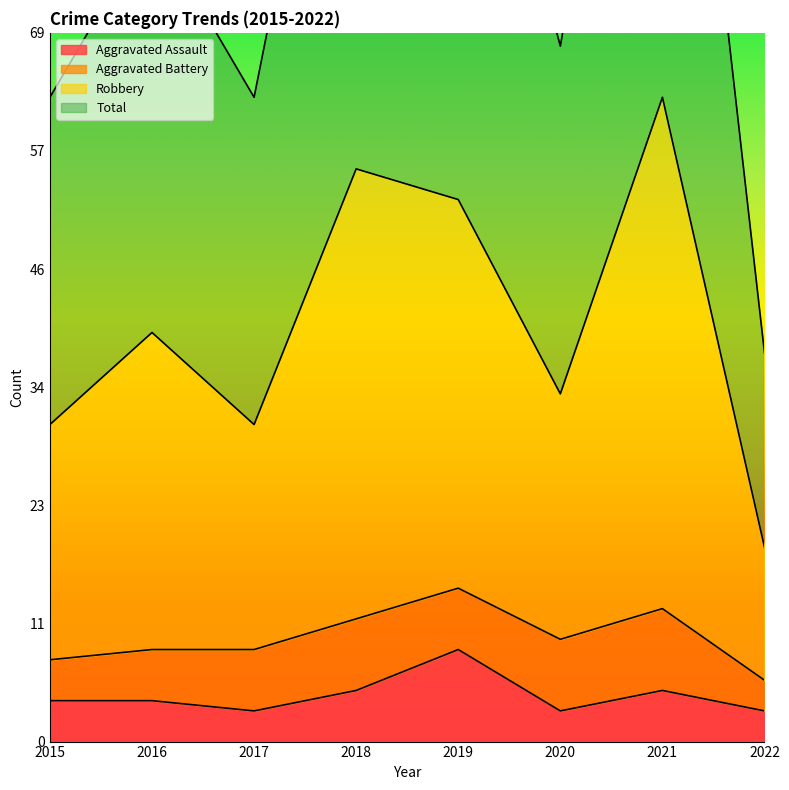

Does the chart display data point markers on the line(s)?

No